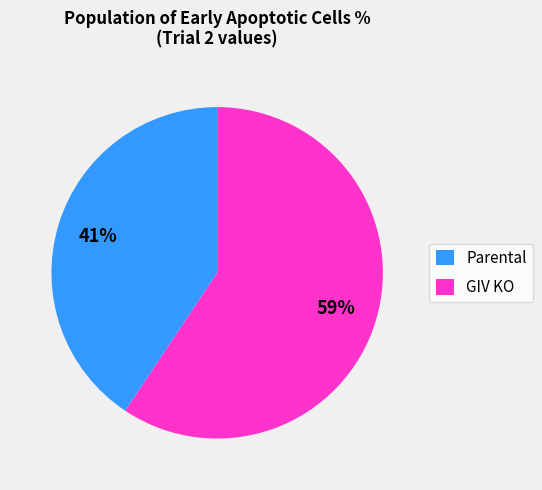

To the nearest percent, what portion does Parental represent?

41%